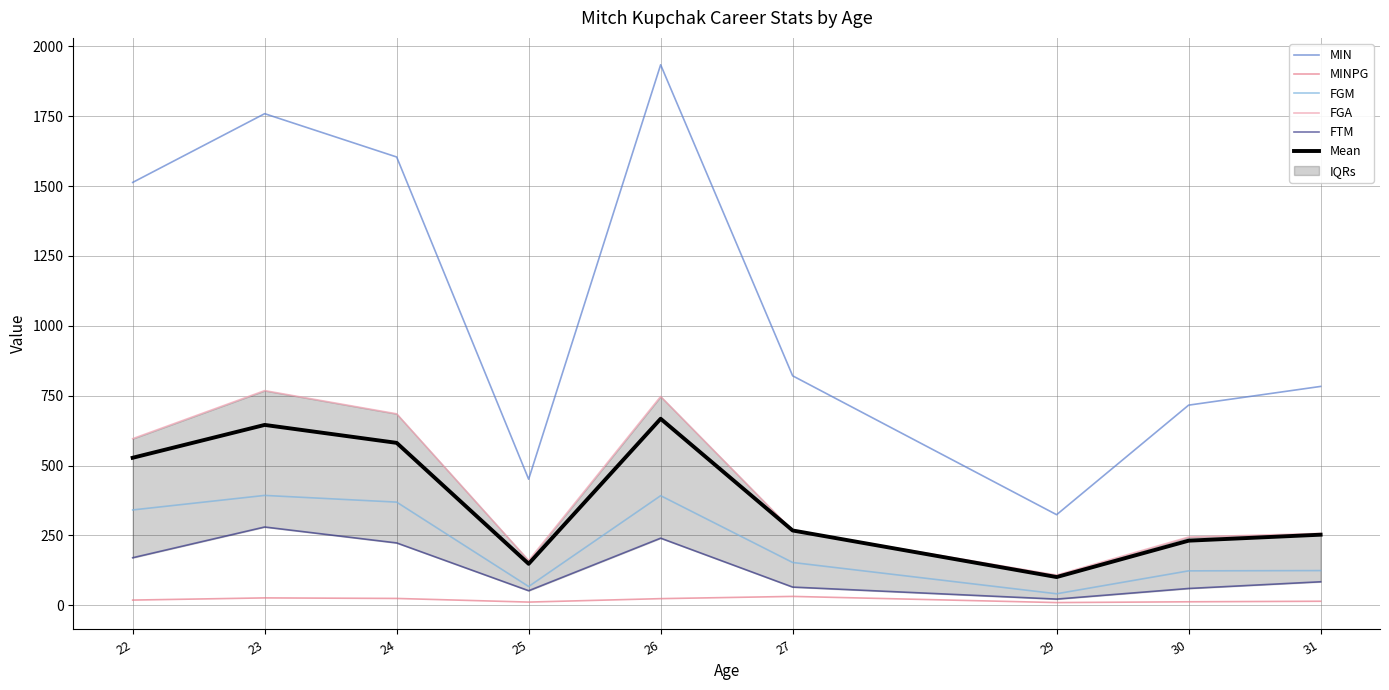

What is the sum of the FGM values at 26 and 30?

515.0